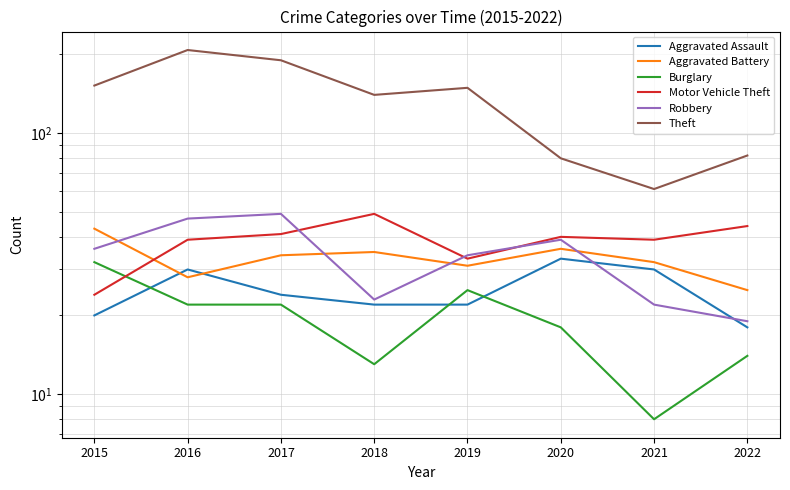

What is the average value of the Burglary series?

19